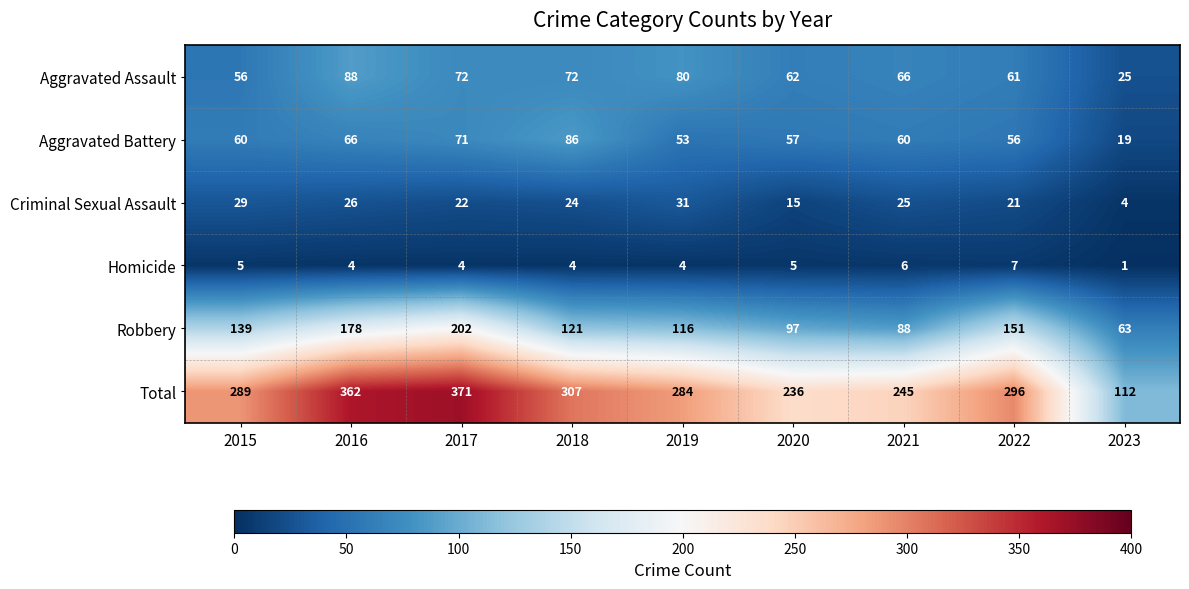

What is the smallest value displayed?

1